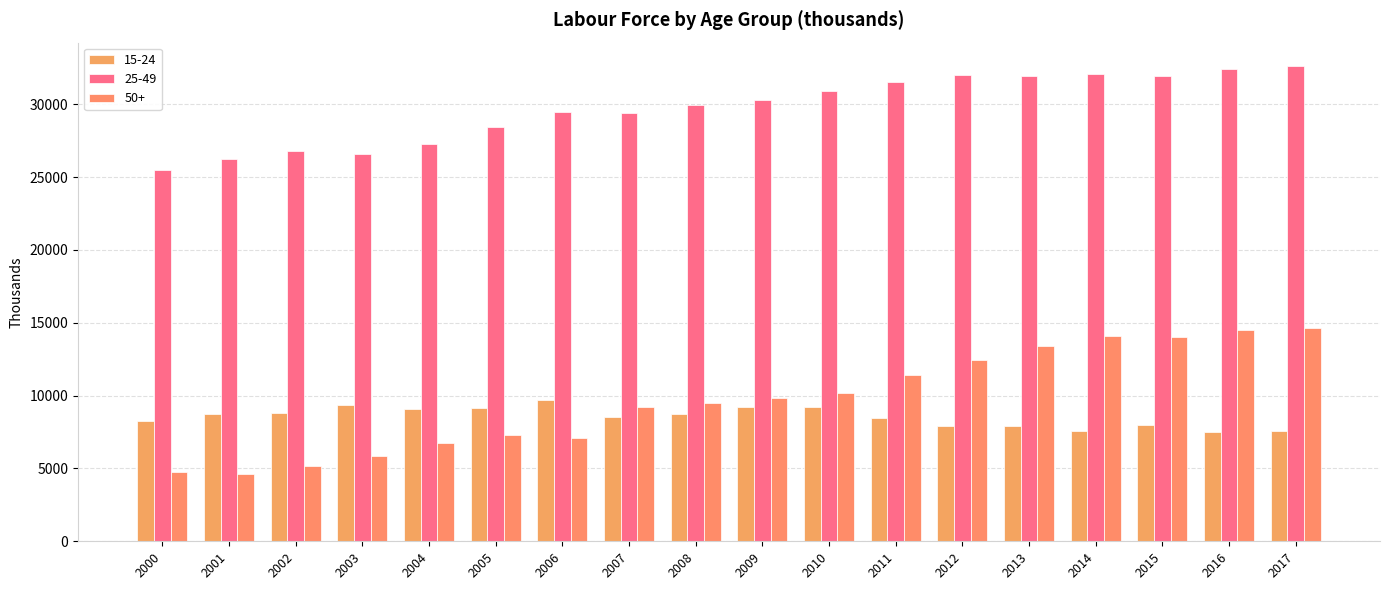

What are all the series names shown in the legend?

15-24, 25-49, 50+